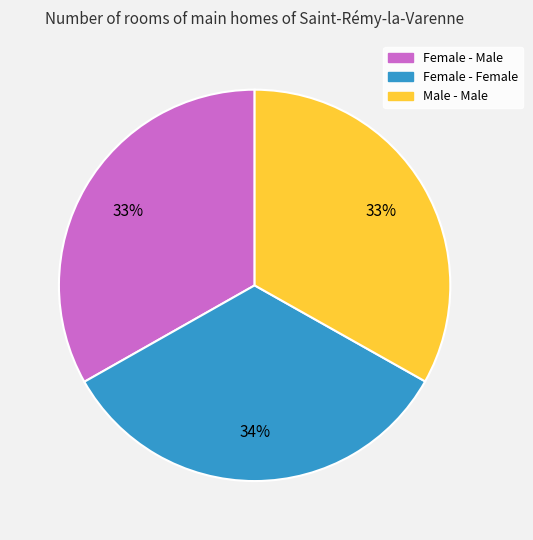

Is it true that Female - Male is 33% of the pie?

True